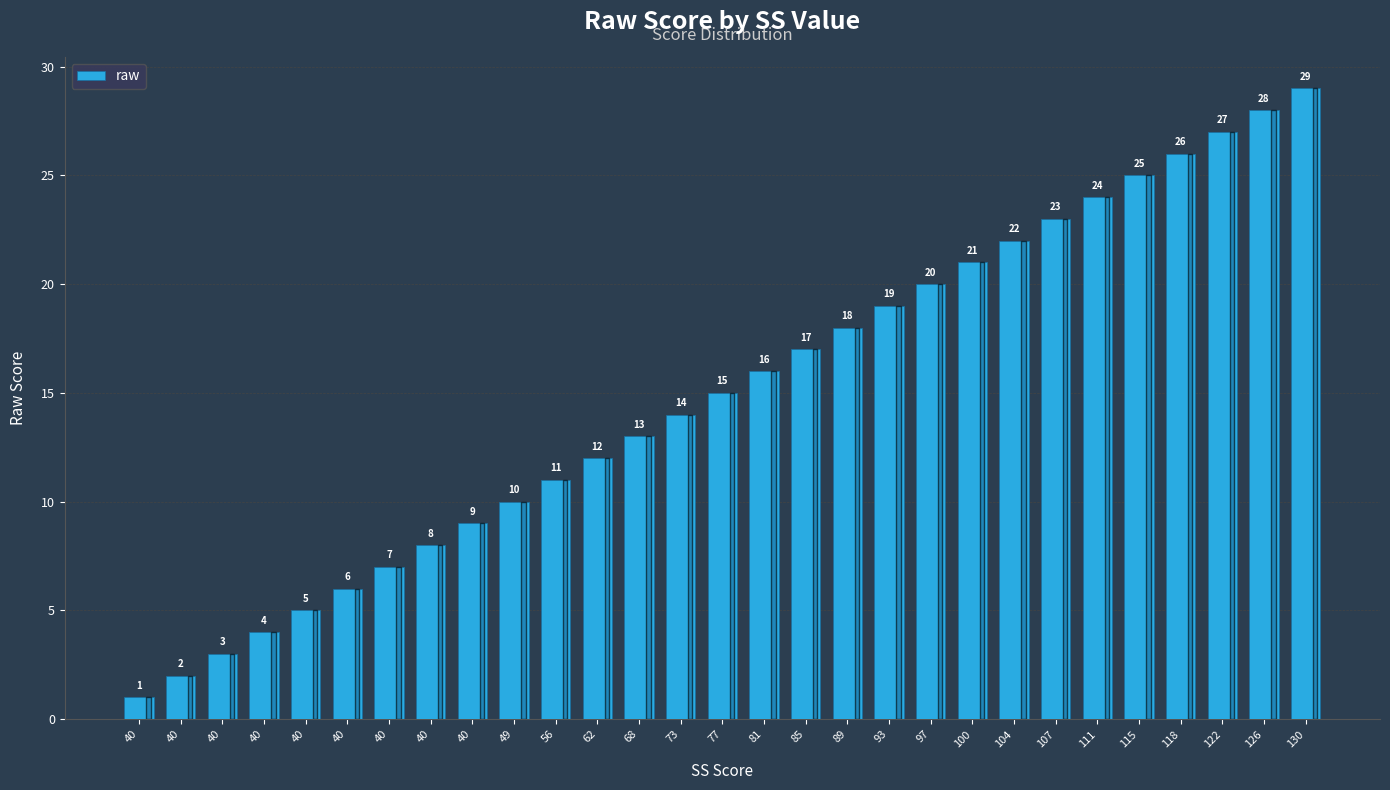

Does the chart contain any negative values?

No